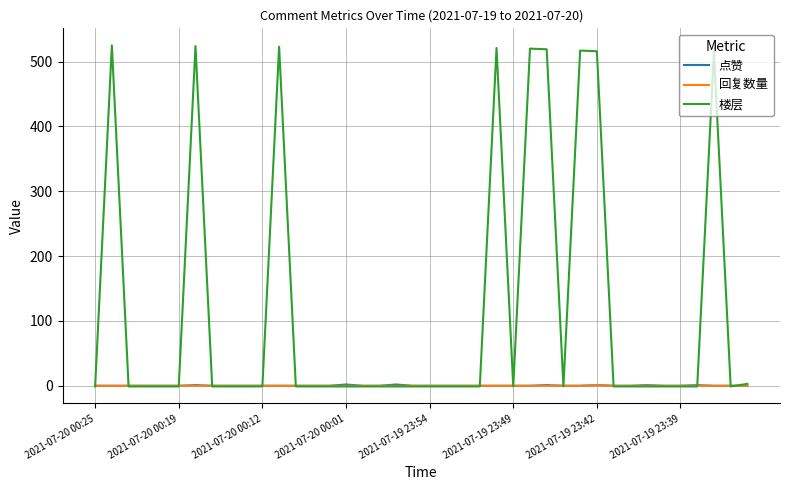

What is the smallest value displayed?

-1